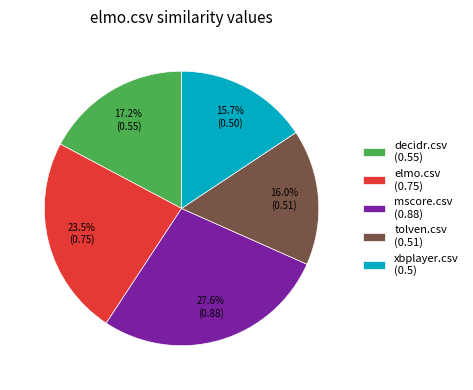

Is there a majority slice in this chart?

No